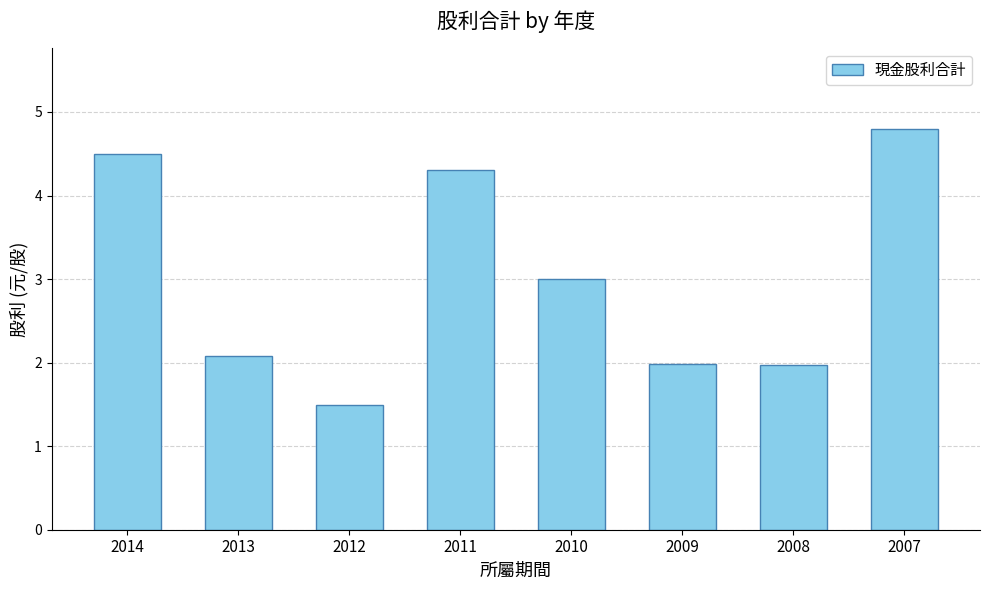

At which label does the data first exceed 2?

2014